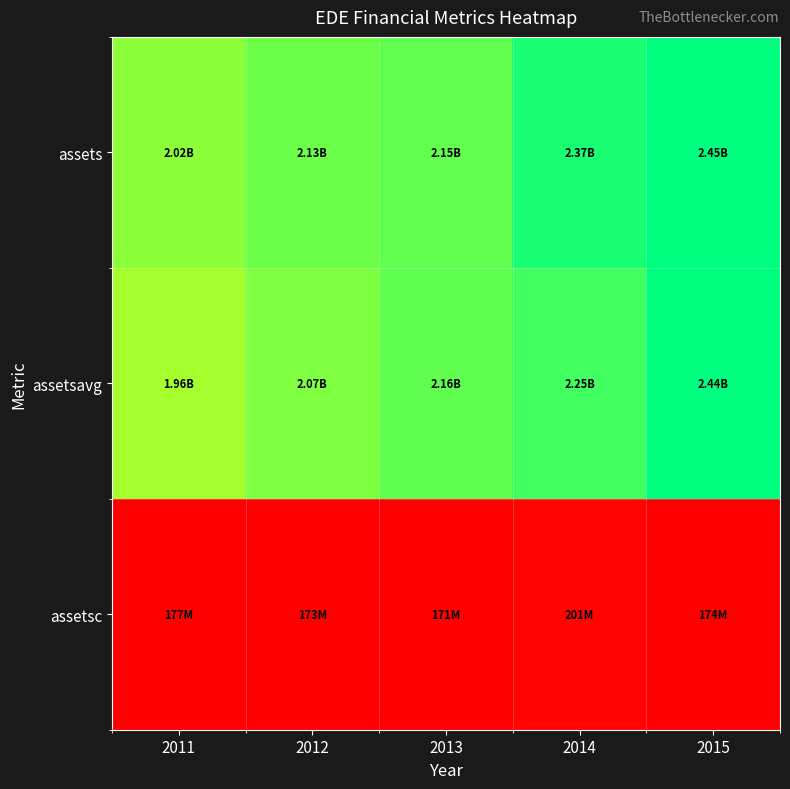

Which series changed the most between 2014 and 2015?

assetsavg